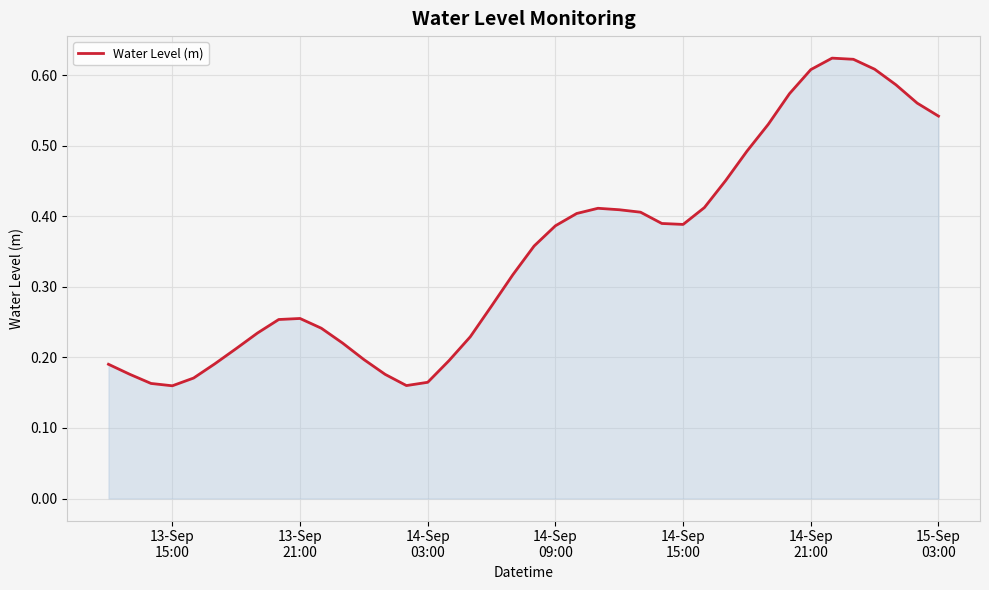

How many lines are shown in the chart?

1